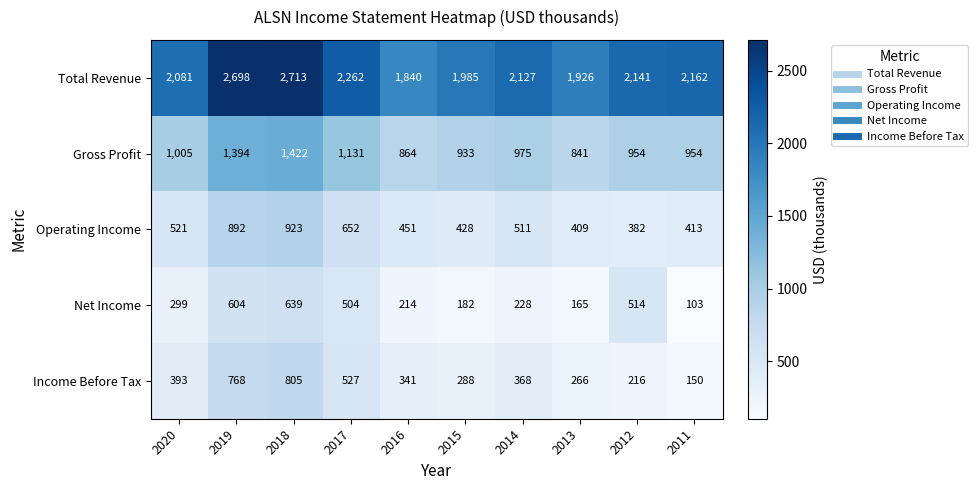

Is the value of Total Revenue at 2015 greater than the value of Income Before Tax at 2018?

Yes